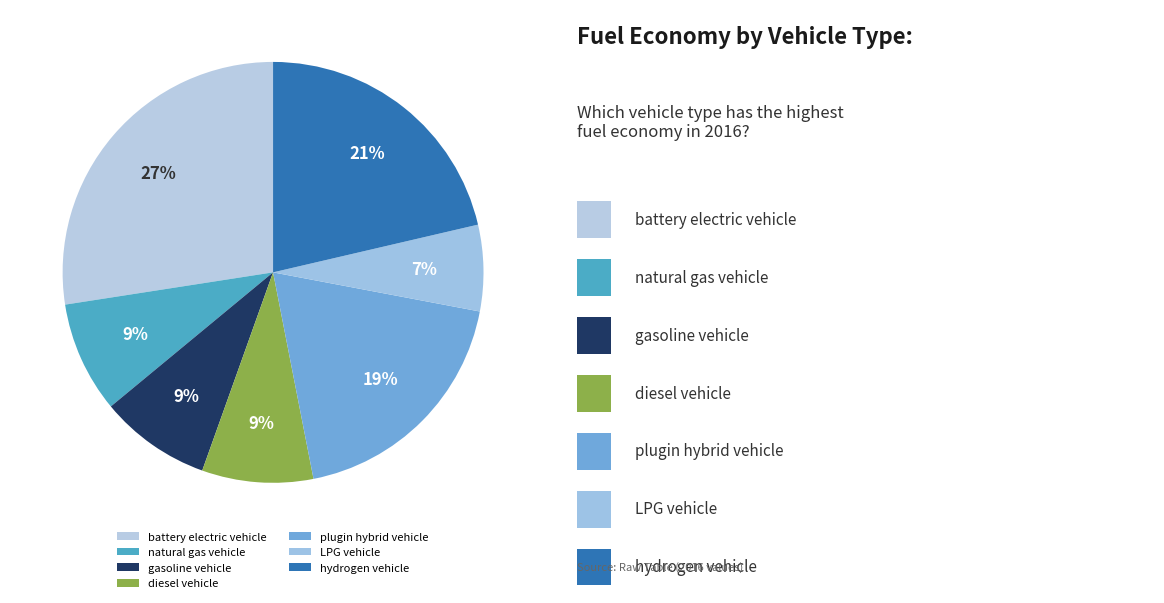

The LPG vehicle slice represents 18% of the pie. True or false?

False